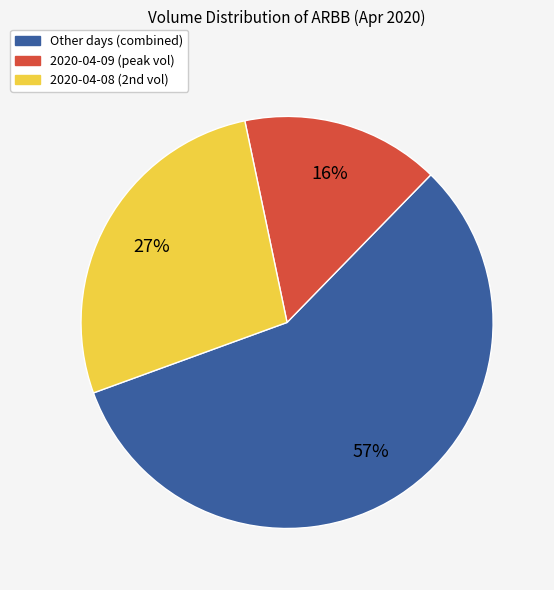

True or false: Other days (combined) accounts for 47% of the total.

False